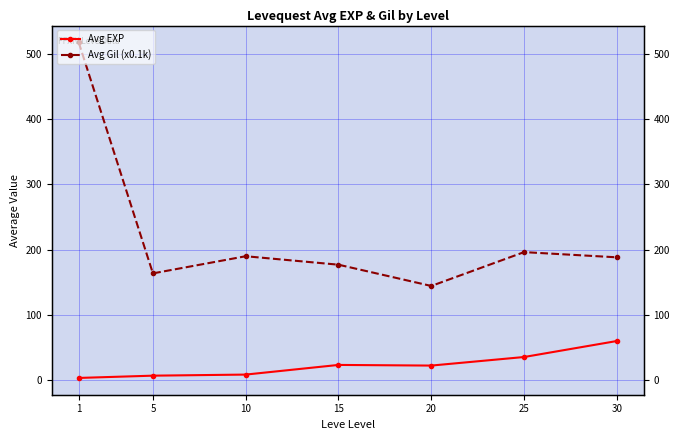

What is the total value across all series at 15?

199.3